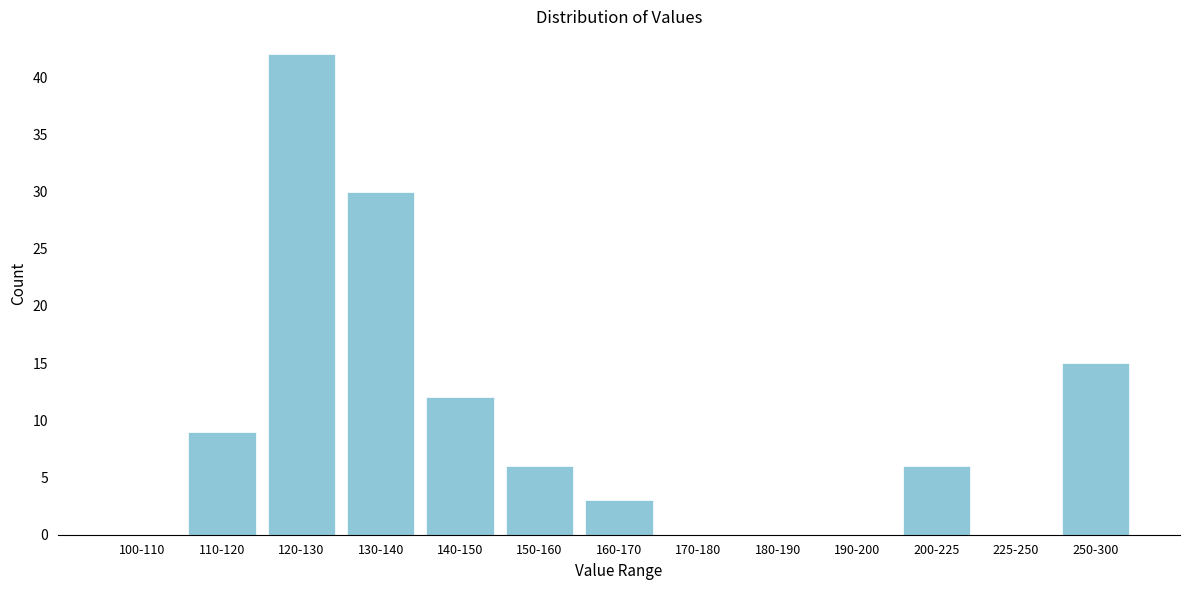

Reading left to right, transcribe all the data shown in this chart.

100-110=0	110-120=9	120-130=42	130-140=30	140-150=12	150-160=6	160-170=3	170-180=0	180-190=0	190-200=0	200-225=6	225-250=0	250-300=15